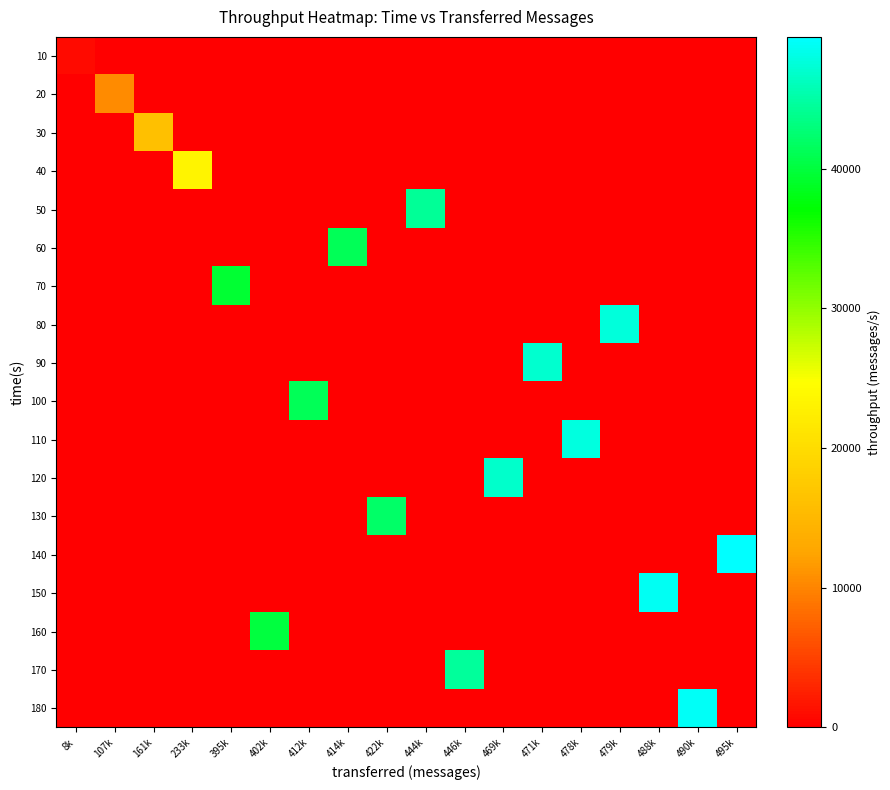

Count the number of data series in this chart.

18